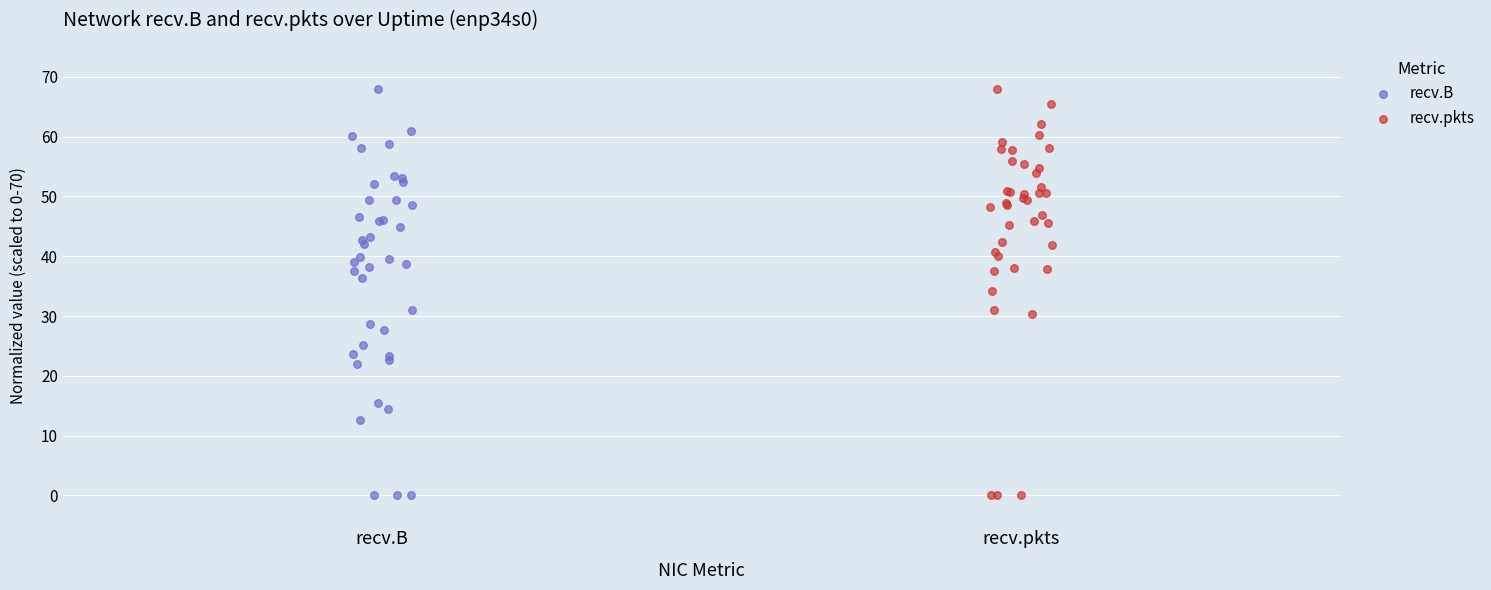

What are all the series names shown in the legend?

recv.B, recv.pkts